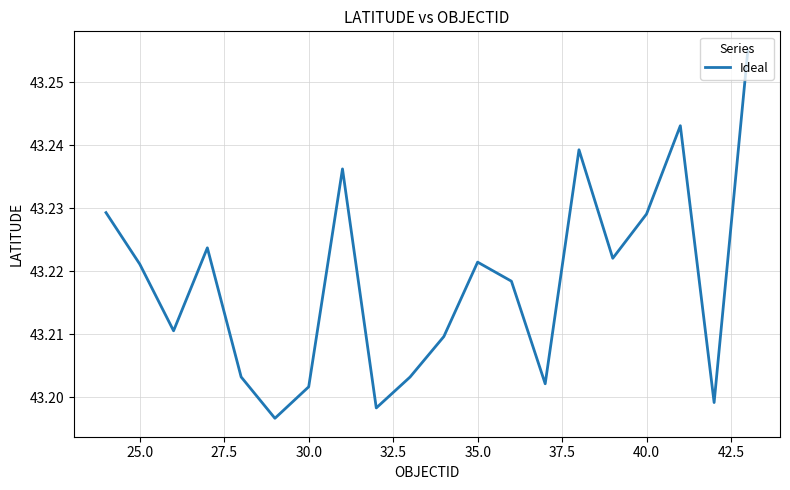

Does the chart have visible grid lines?

Yes